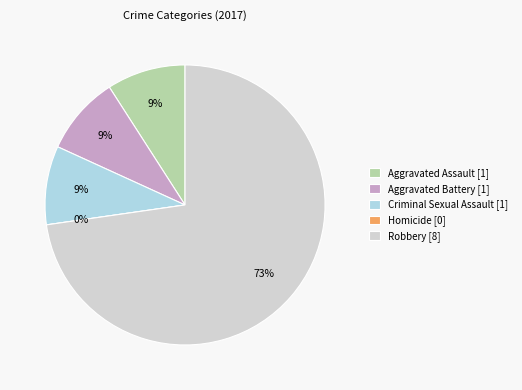

What is the smallest slice in the pie chart?

Homicide